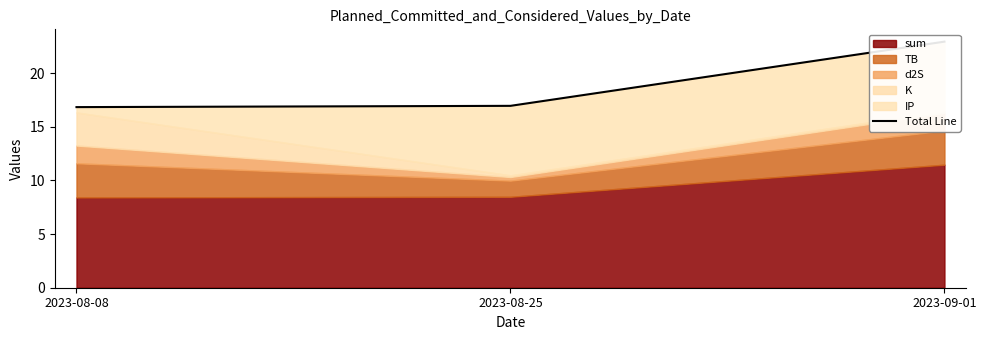

What is the average value?

18.9